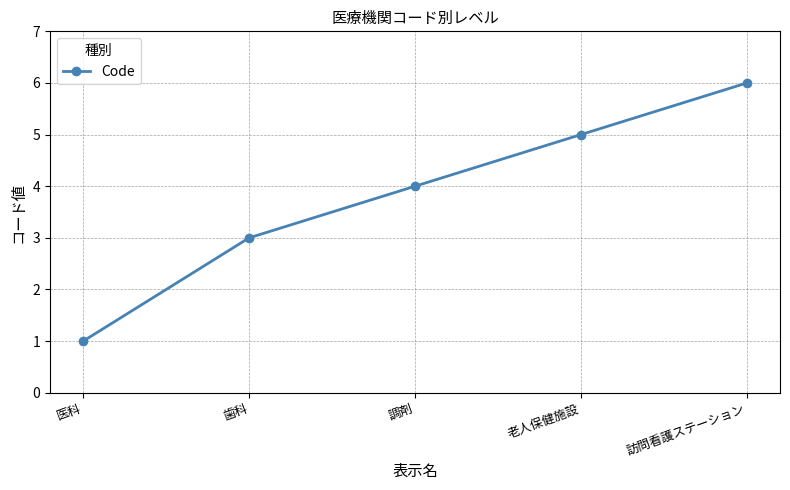

The chart shows a value of 9 at 老人保健施設. True or false?

False